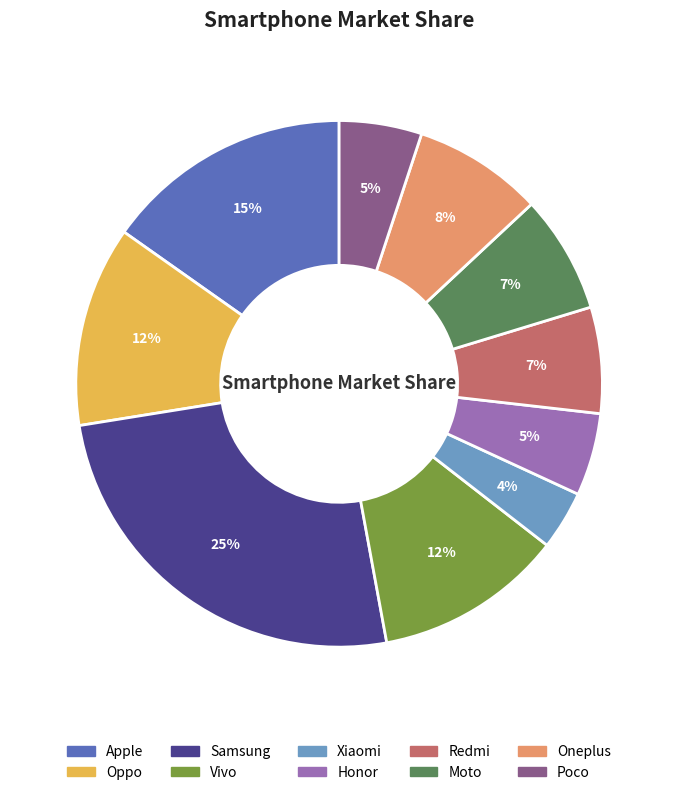

Does Samsung represent more than half of the total?

No